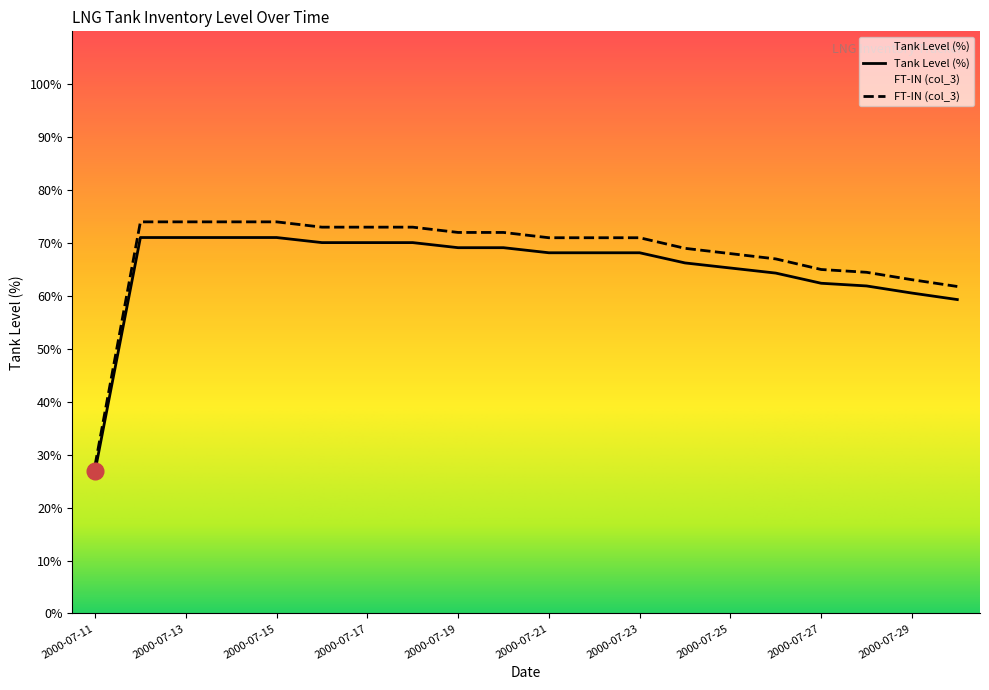

Which series has the largest range (max minus min)?

FT-IN (col_3)